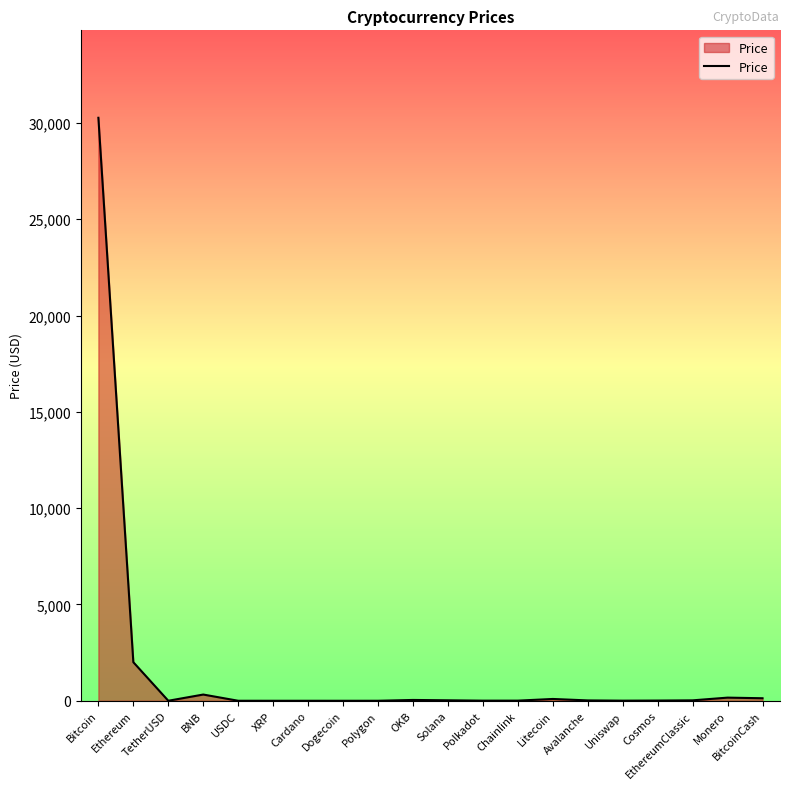

What is the approximate value at Ethereum?

2002.2